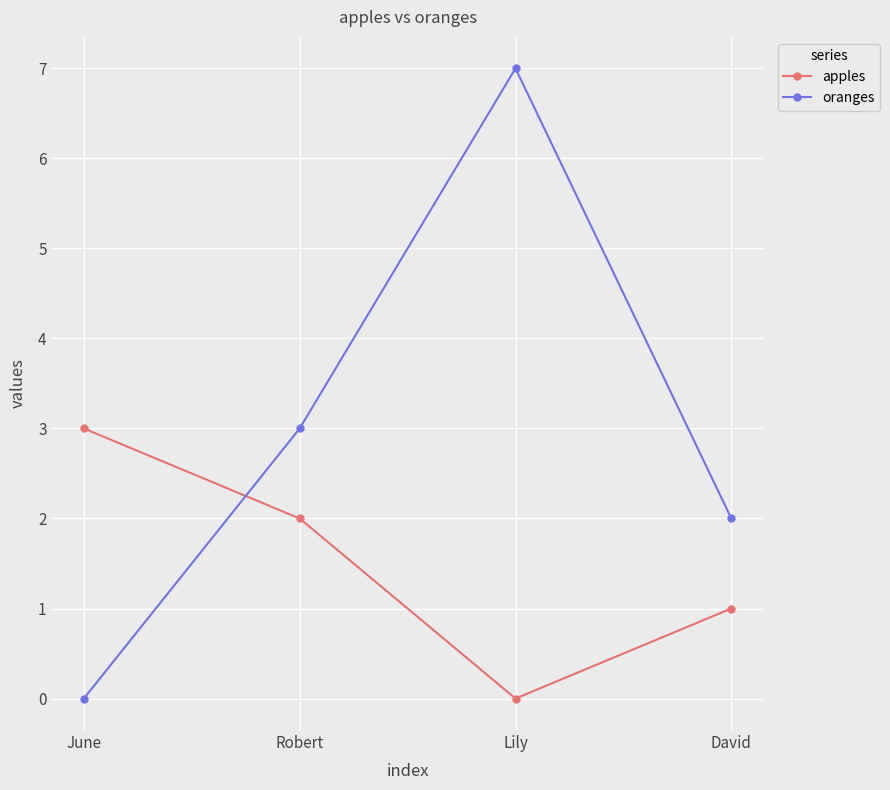

What is the average value of the oranges series?

3